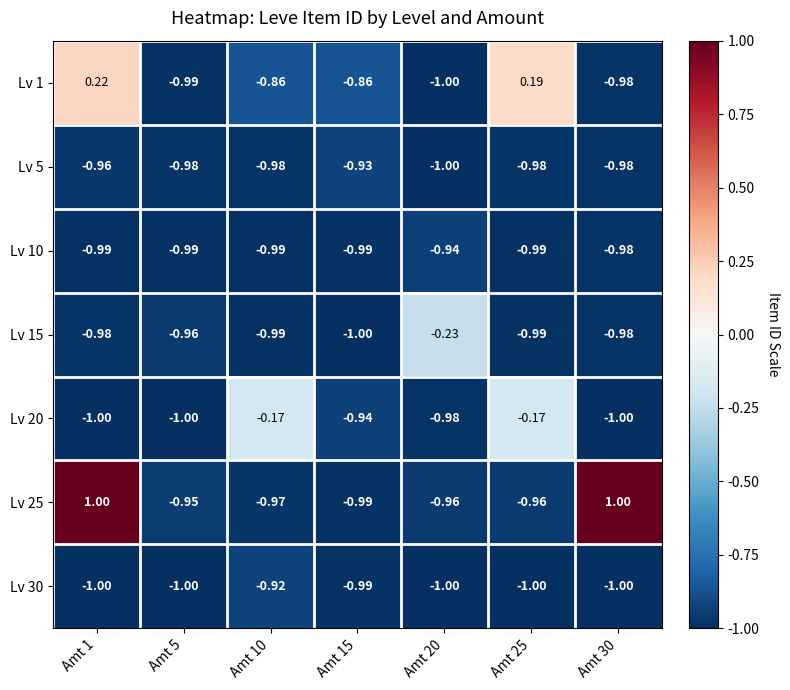

Is the value of Lv 25 at Amt 10 greater than the value of Lv 10 at Amt 25?

Yes